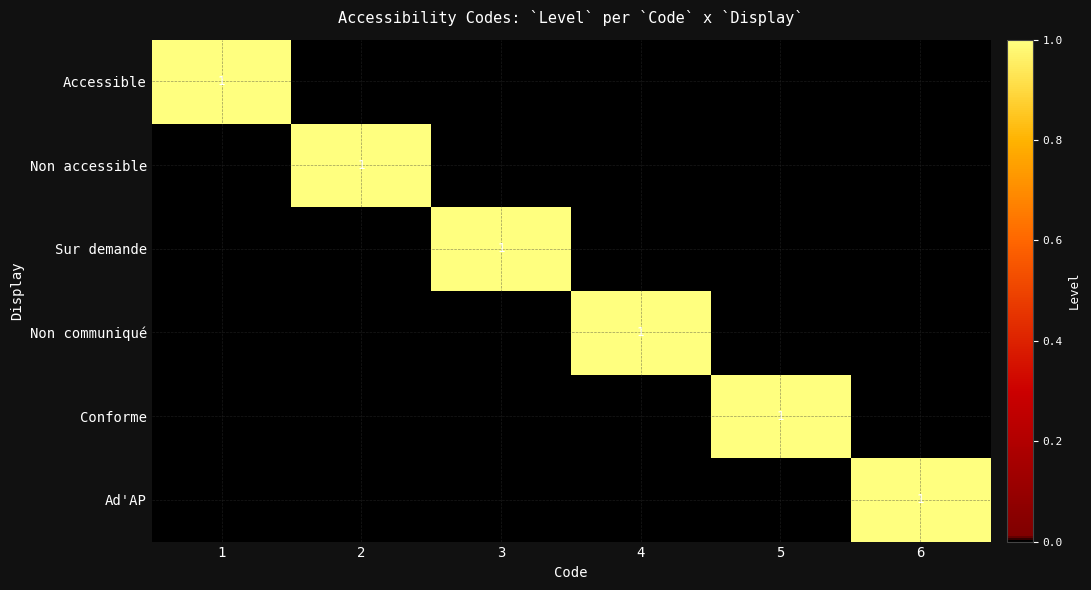

How many values in the Non accessible series exceed 0?

1